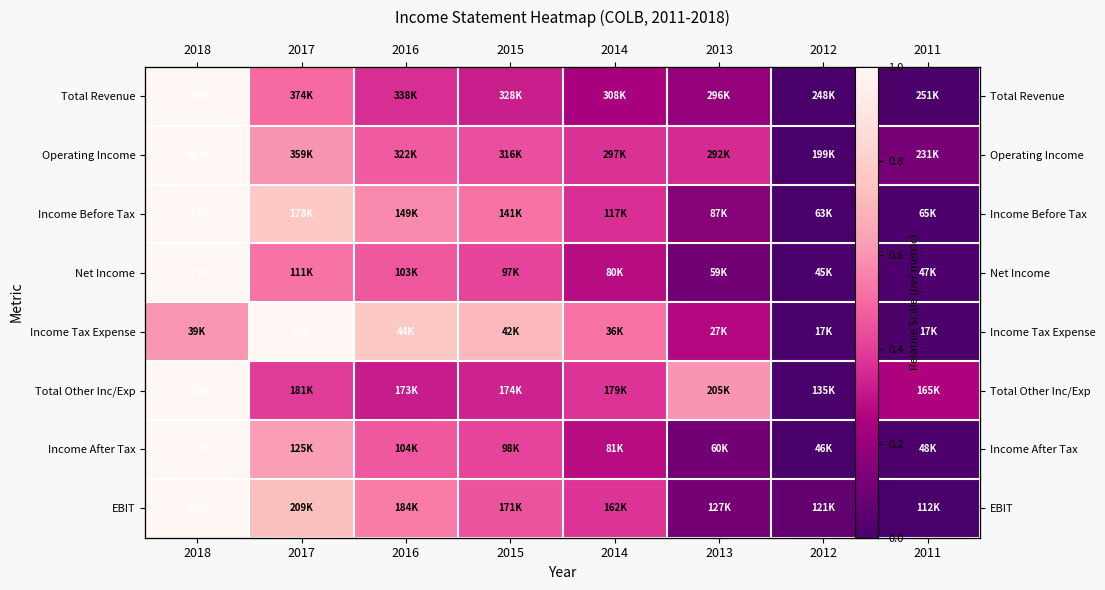

True or false: Net Income has a value of 0.5 at 2017.

True